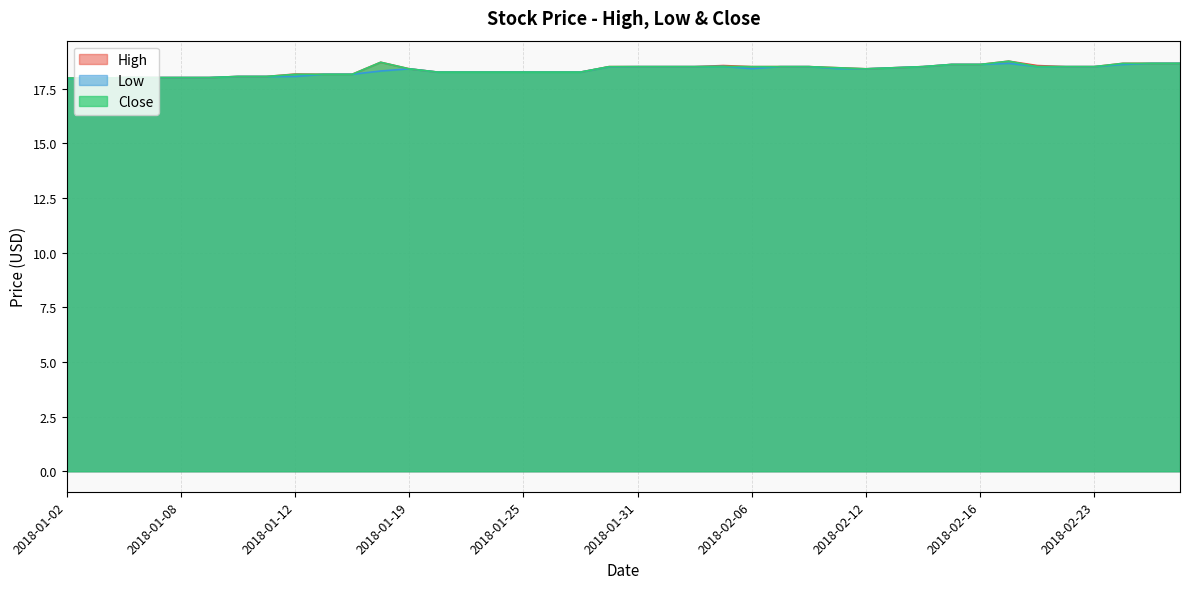

Is it true that High equals 10.4 at 2018-01-23?

False